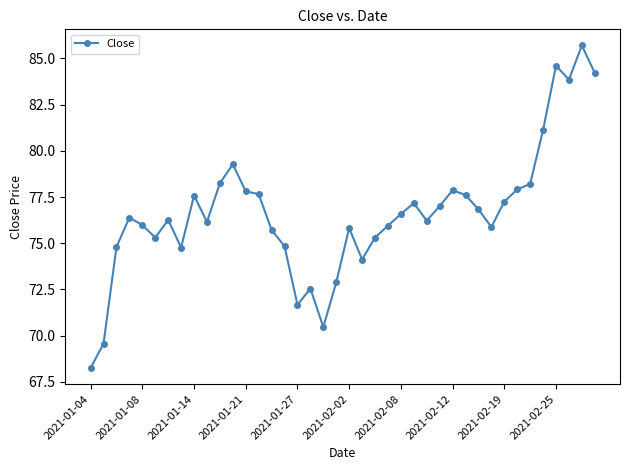

What is the difference between the maximum and minimum values?

17.4